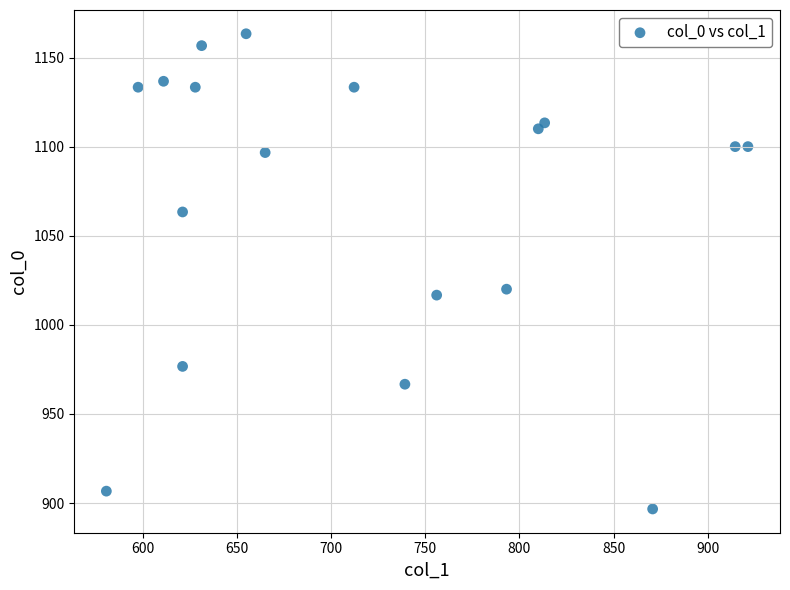

What is the range of X values (max minus min)?

340.9